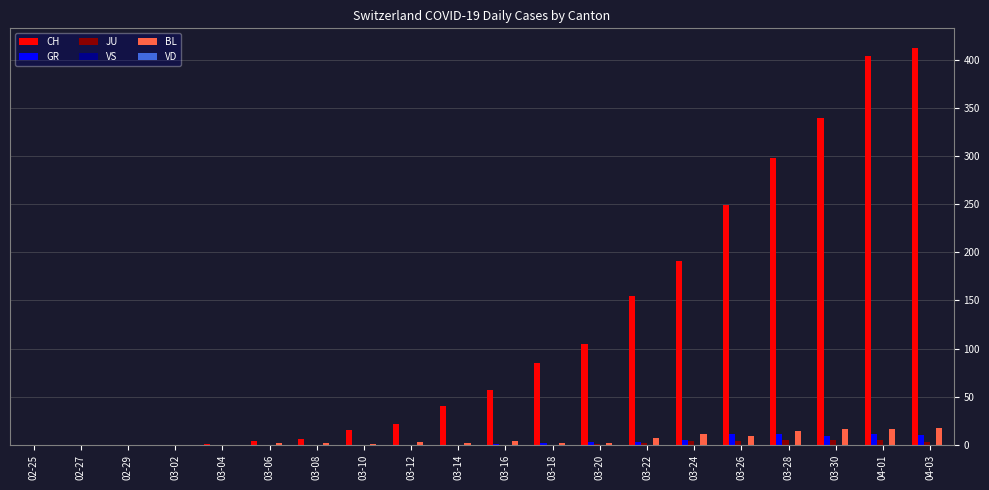

What is the maximum value shown in the chart?

412